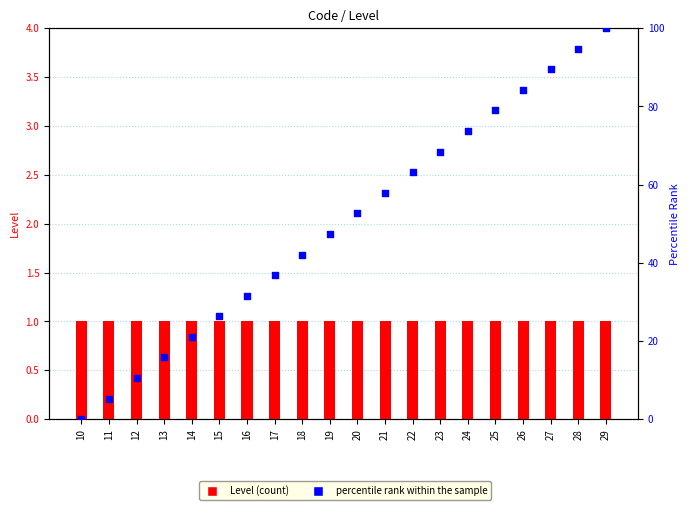

Which series reaches the maximum Y coordinate?

percentile rank within the sample